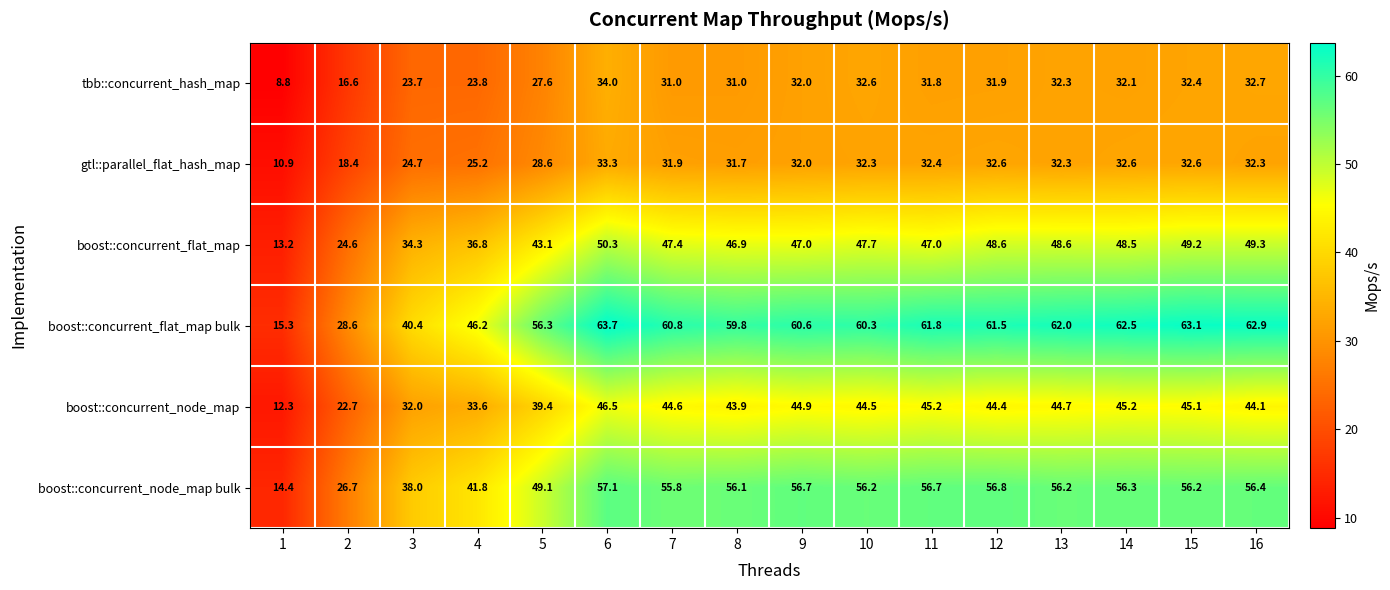

Read the gtl::parallel_flat_hash_map value at 1.

10.9